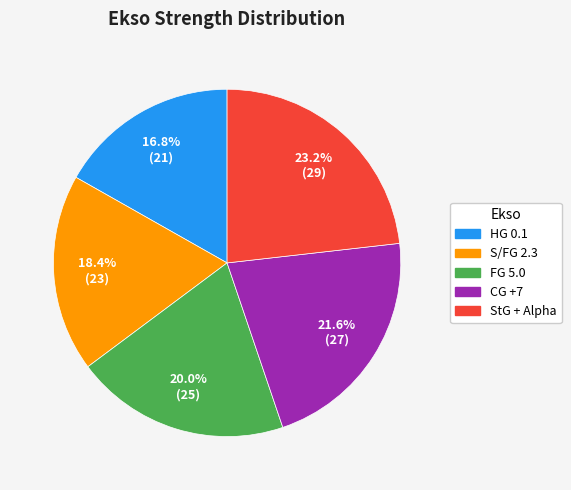

To the nearest percent, what portion does HG 0.1 represent?

17%